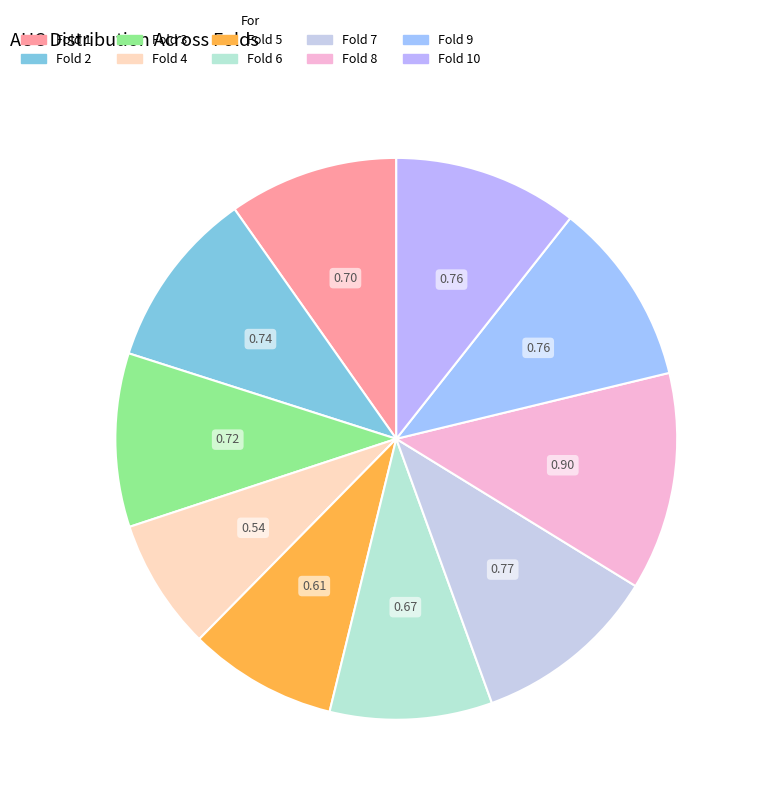

How many segments does this pie chart have?

10